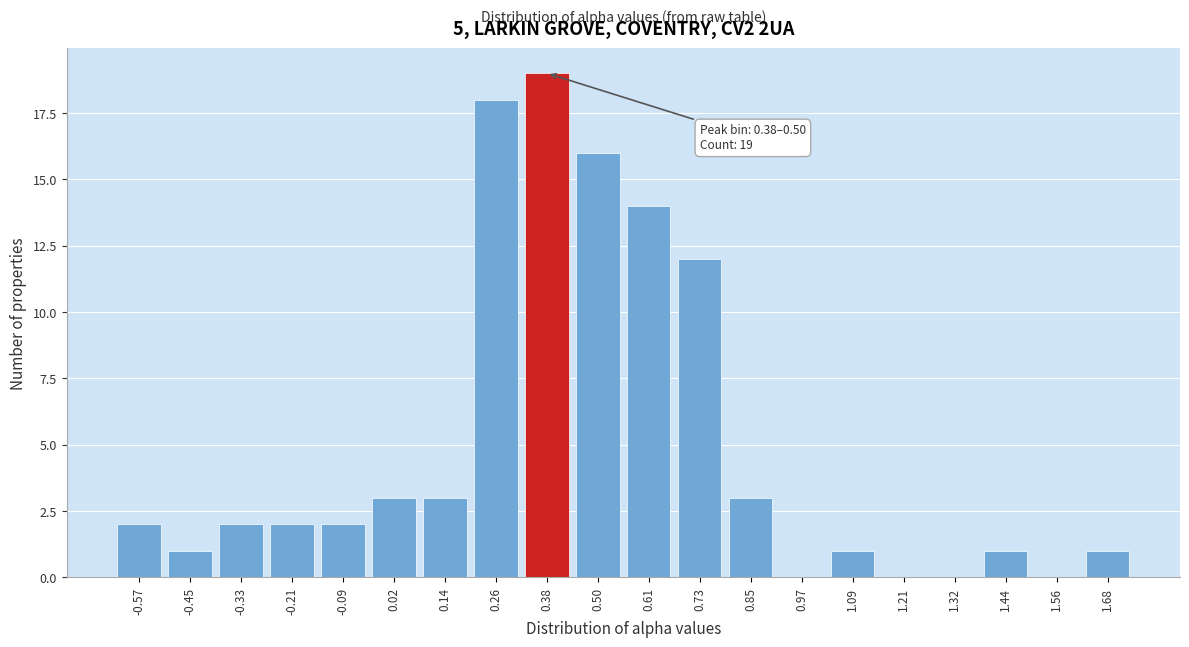

Reading left to right, what are all the values shown in this chart?

-0.57=2	-0.45=1	-0.33=2	-0.21=2	-0.09=2	0.02=3	0.14=3	0.26=18	0.38=19	0.50=16	0.61=14	0.73=12	0.85=3	0.97=0	1.09=1	1.21=0	1.32=0	1.44=1	1.56=0	1.68=1